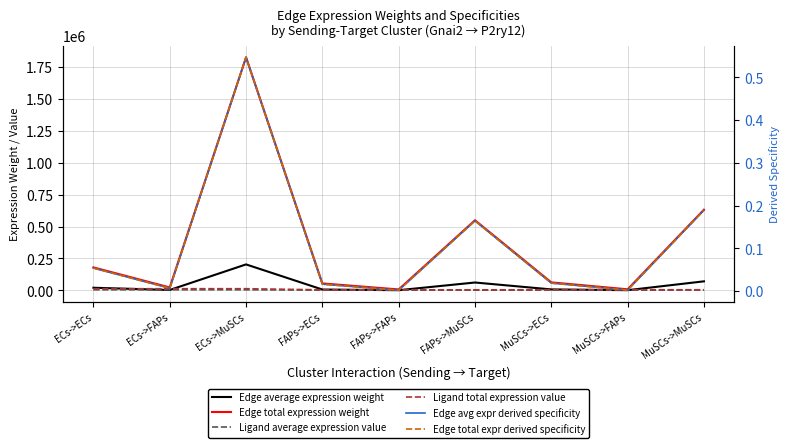

Is it true that Edge average expression weight equals 125882.3 at ECs->MuSCs?

False